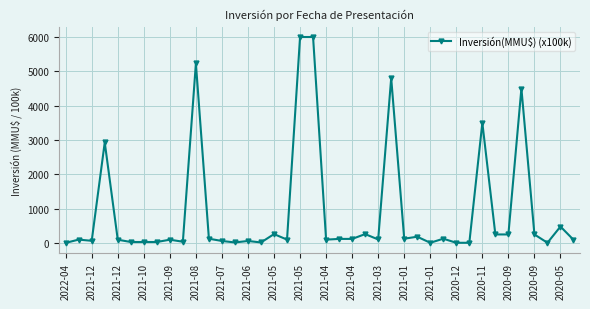

What is the sum of all values?

36588.9